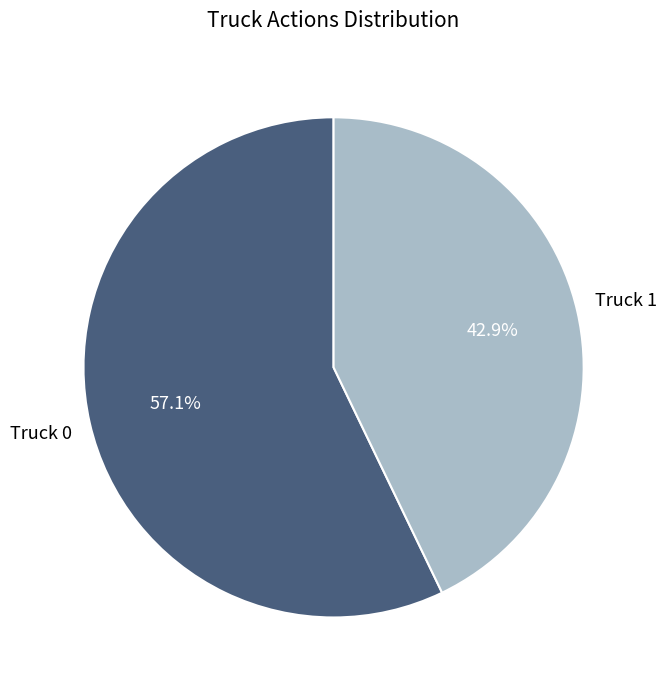

Does any single category account for the majority?

Yes